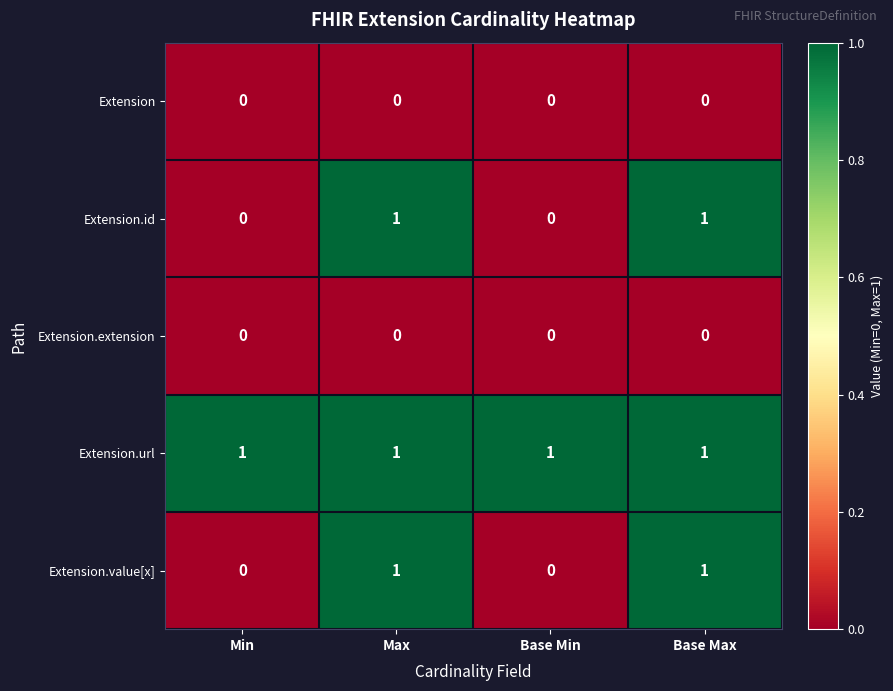

Count the Extension.value[x] values in the range 0 to 1.

4